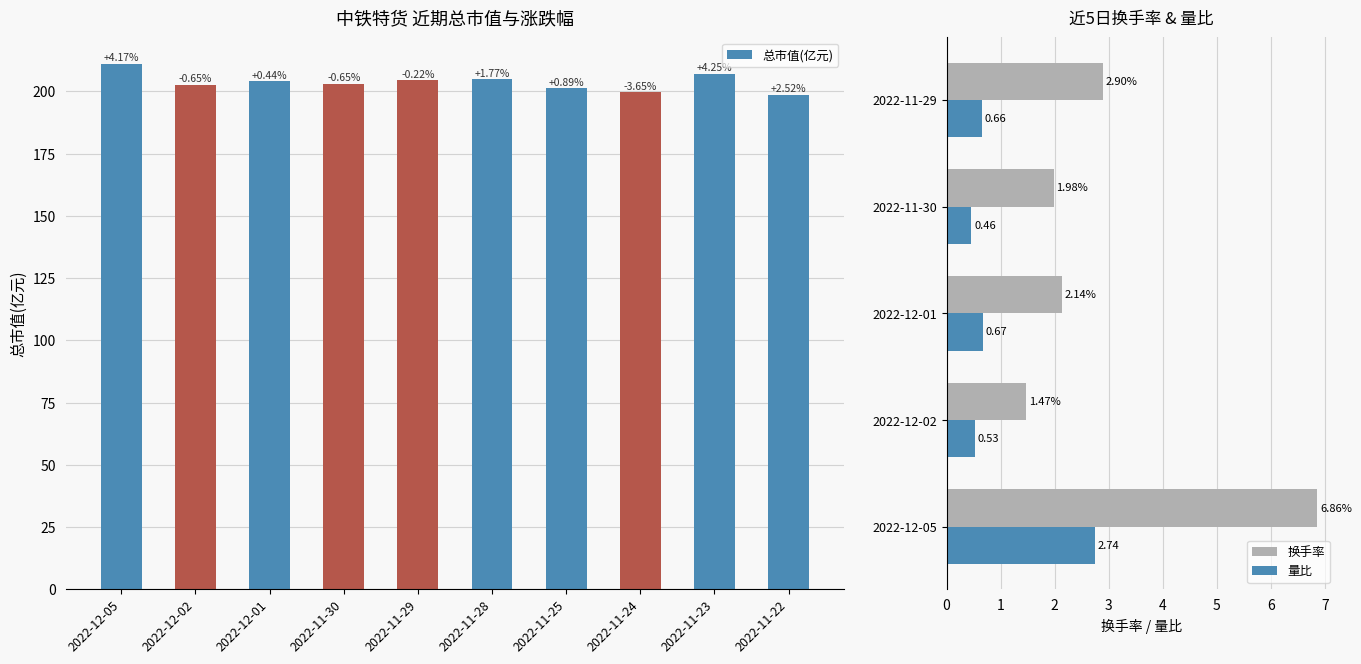

What is the greatest value displayed?

211.1